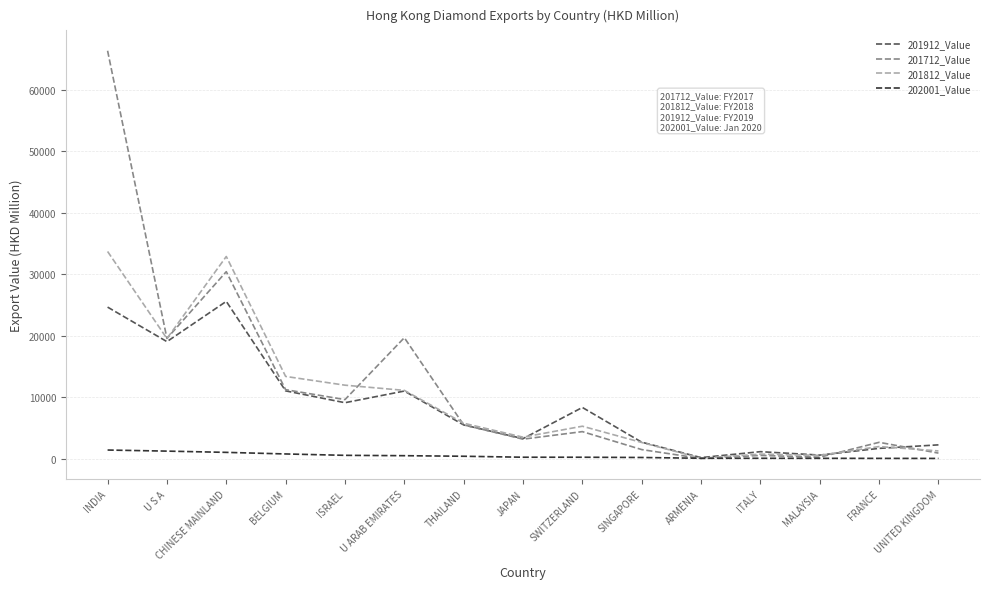

At which category is the sum across all series the highest?

INDIA